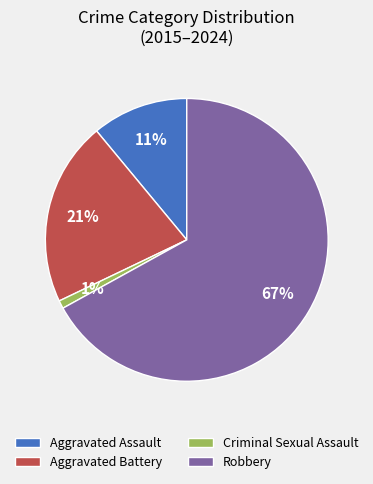

To the nearest percent, what percentage of the pie is Aggravated Battery?

21%